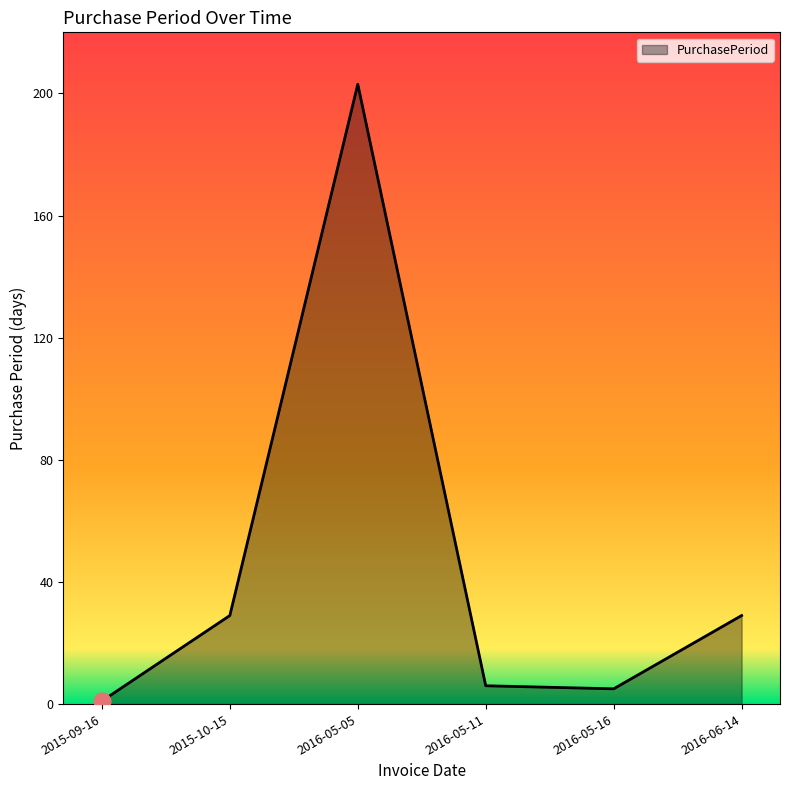

True or false: the data shows 5 at 2016-05-16.

True